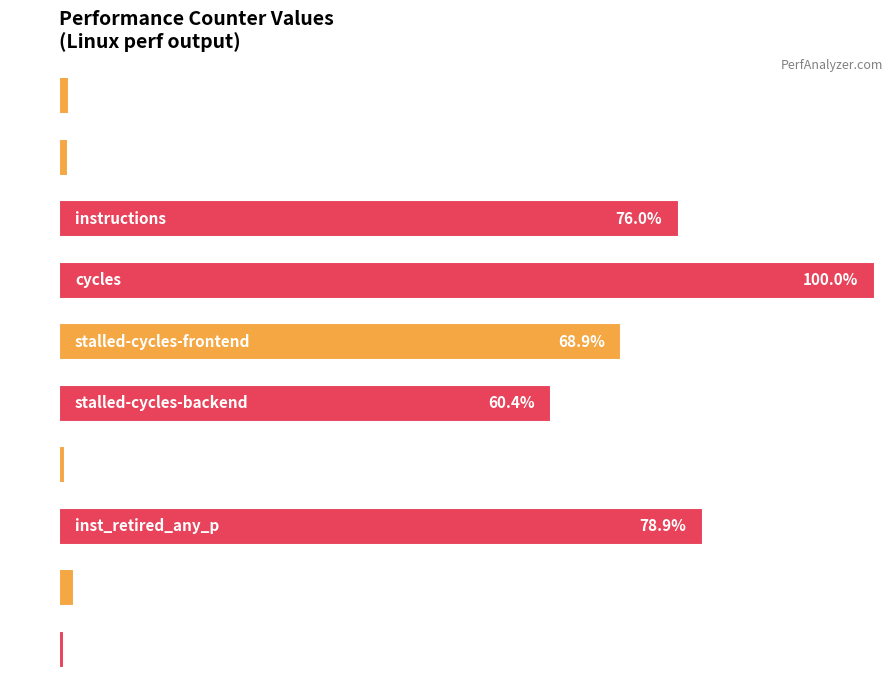

Are the bars horizontal?

Yes